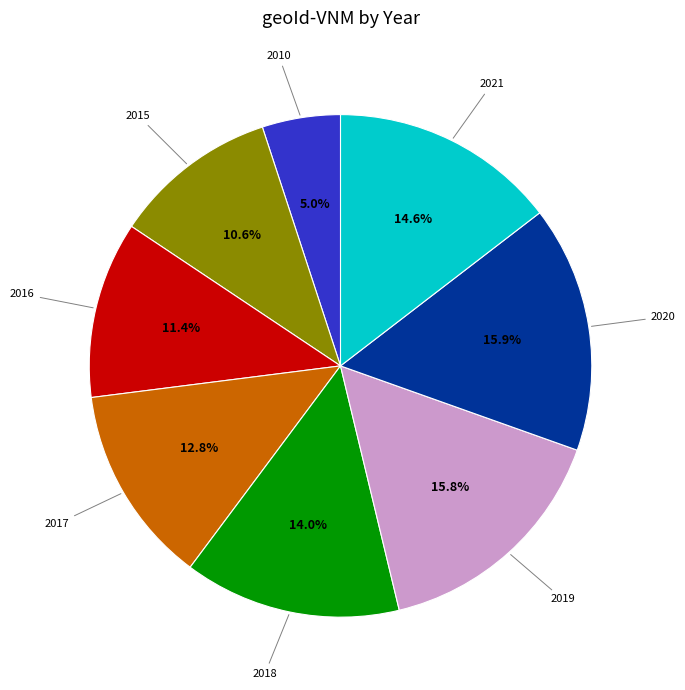

Which has a higher value, 2016 or 2021?

2021